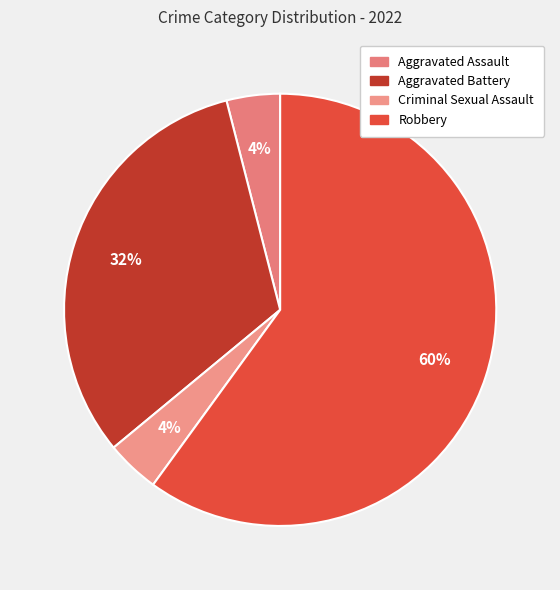

How many segments does this pie chart have?

4